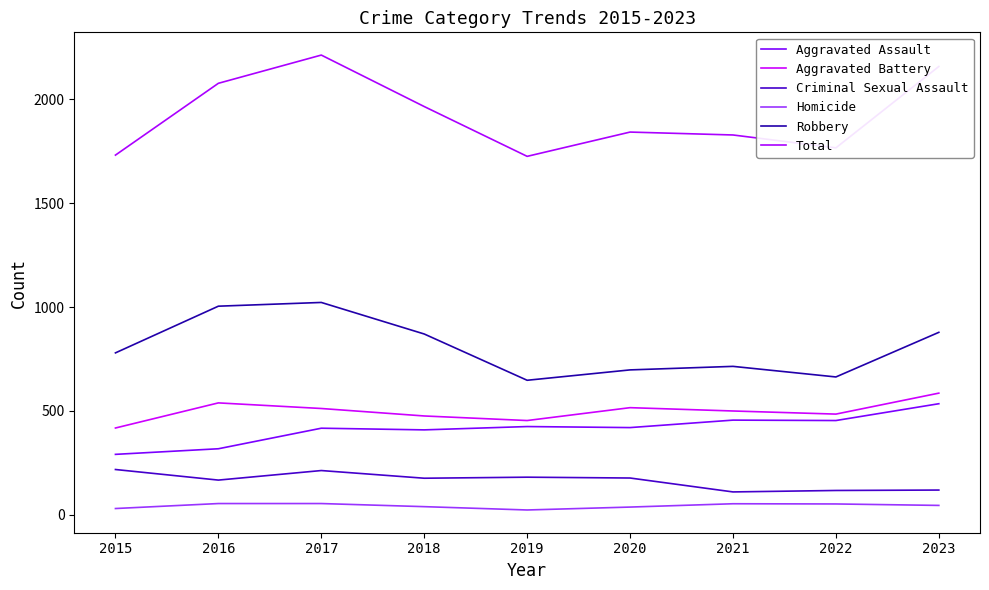

Is it true that Total equals 1039 at 2022?

False